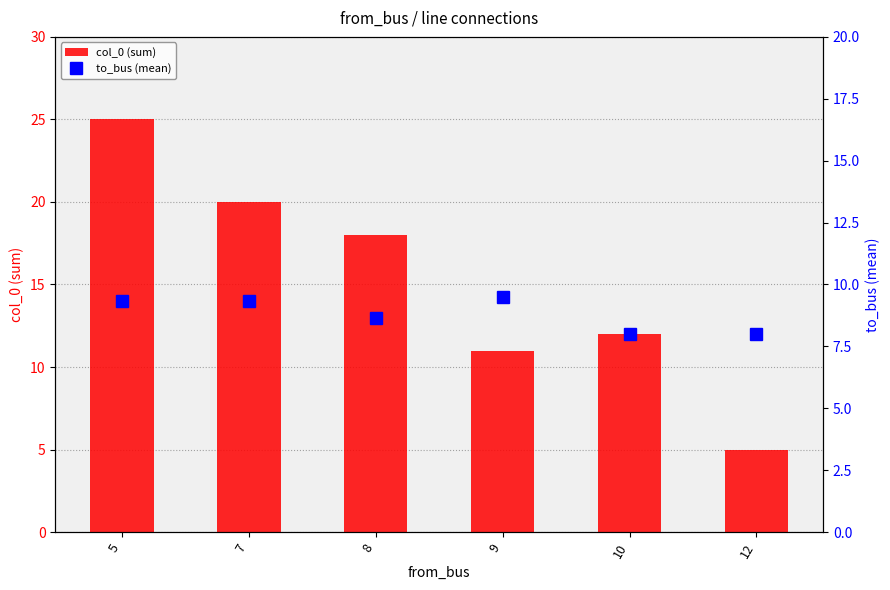

The value of to_bus (mean) at 10 is 12.8. True or false?

False